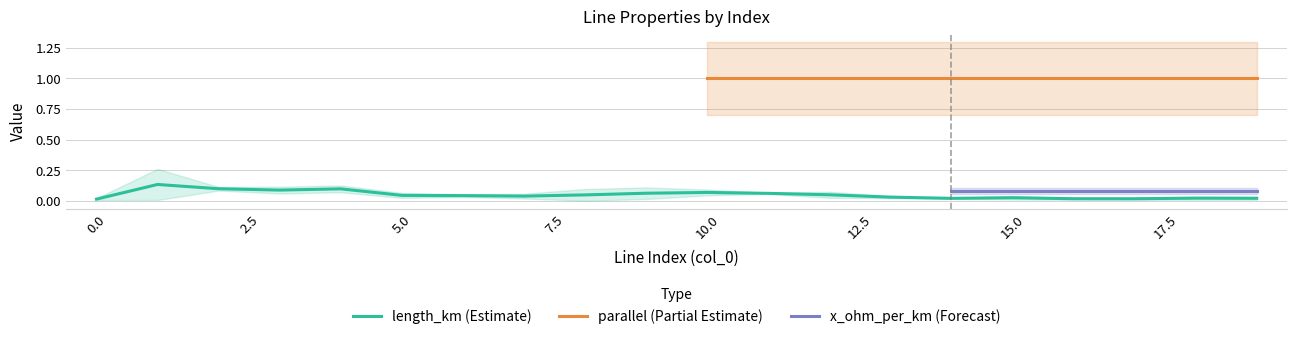

Is the value of length_km at 4 greater than the value of x_ohm_per_km at 17?

No